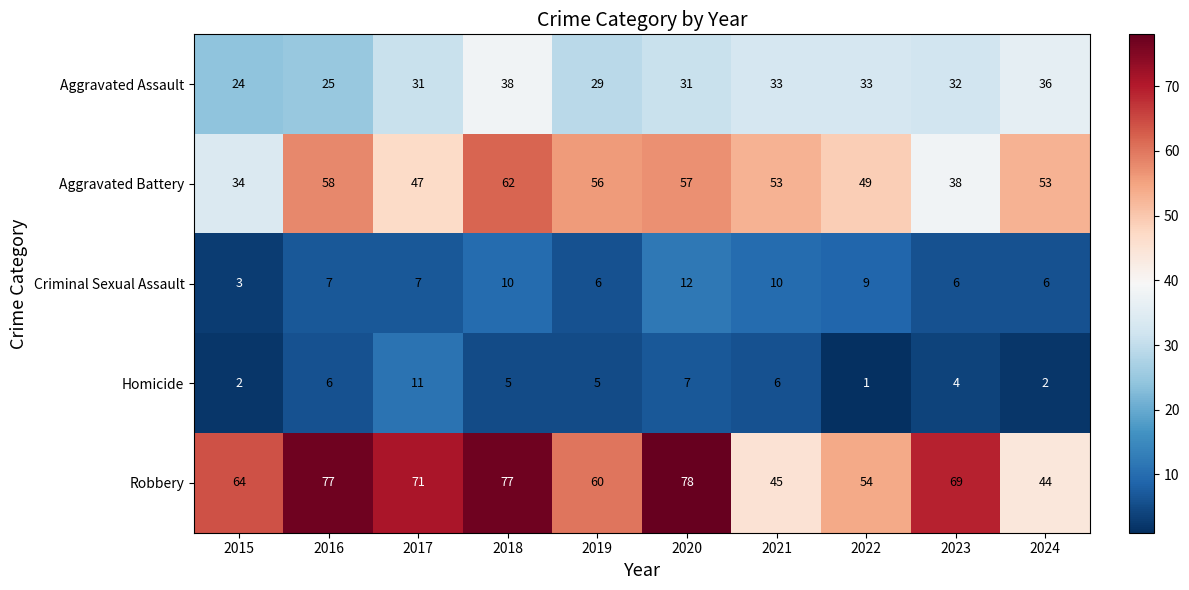

At which category does the chart reach its peak across all series?

2020